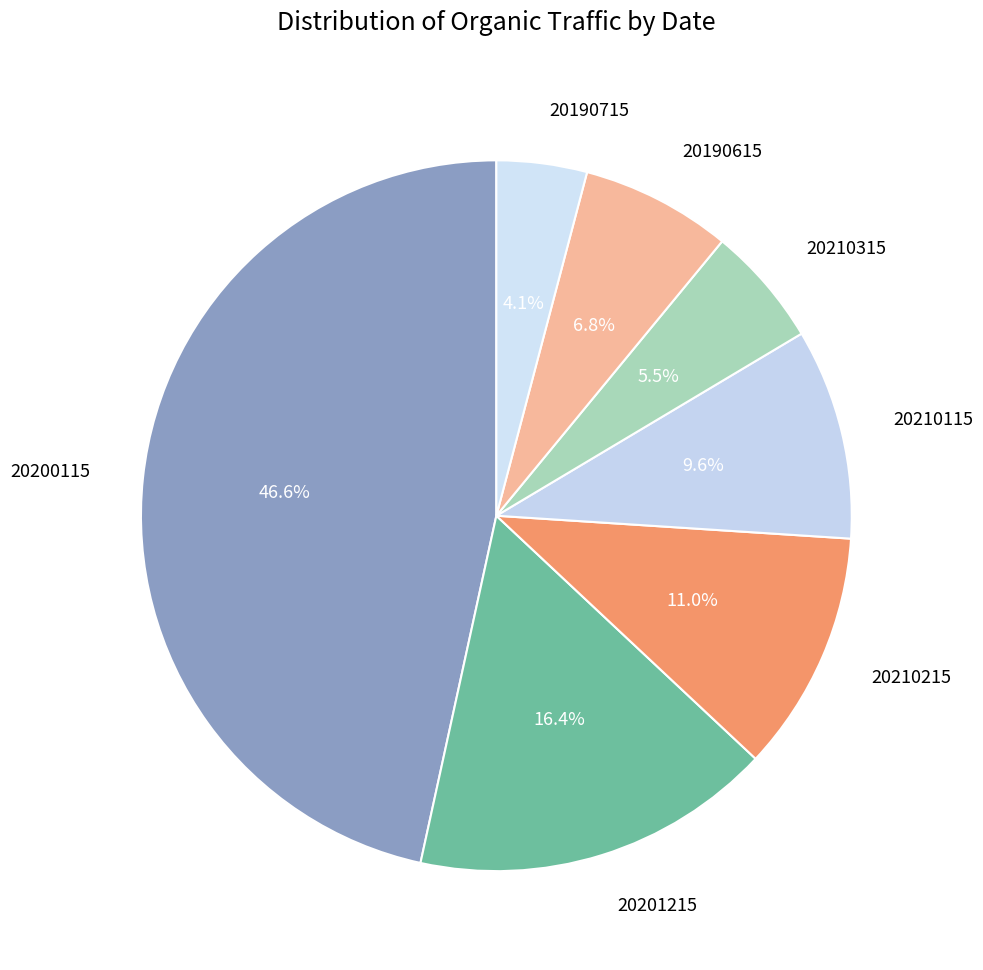

What is the total percentage of 20210315 and 20190715?

9.6%